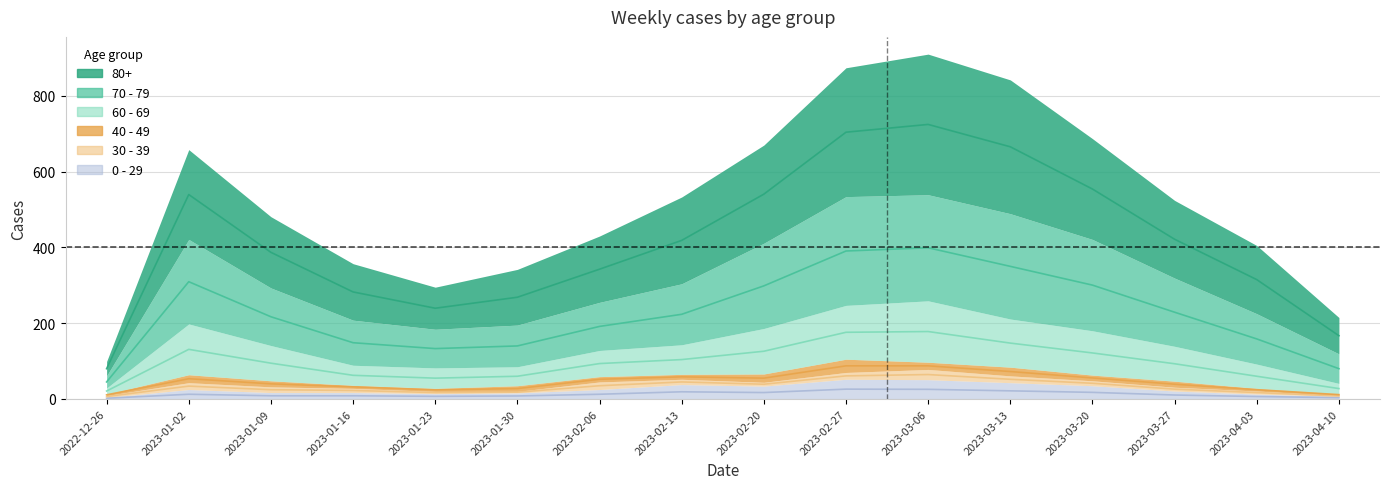

What is the difference between the 0 - 29 values at 2023-02-06 and 2023-03-27?

2.0